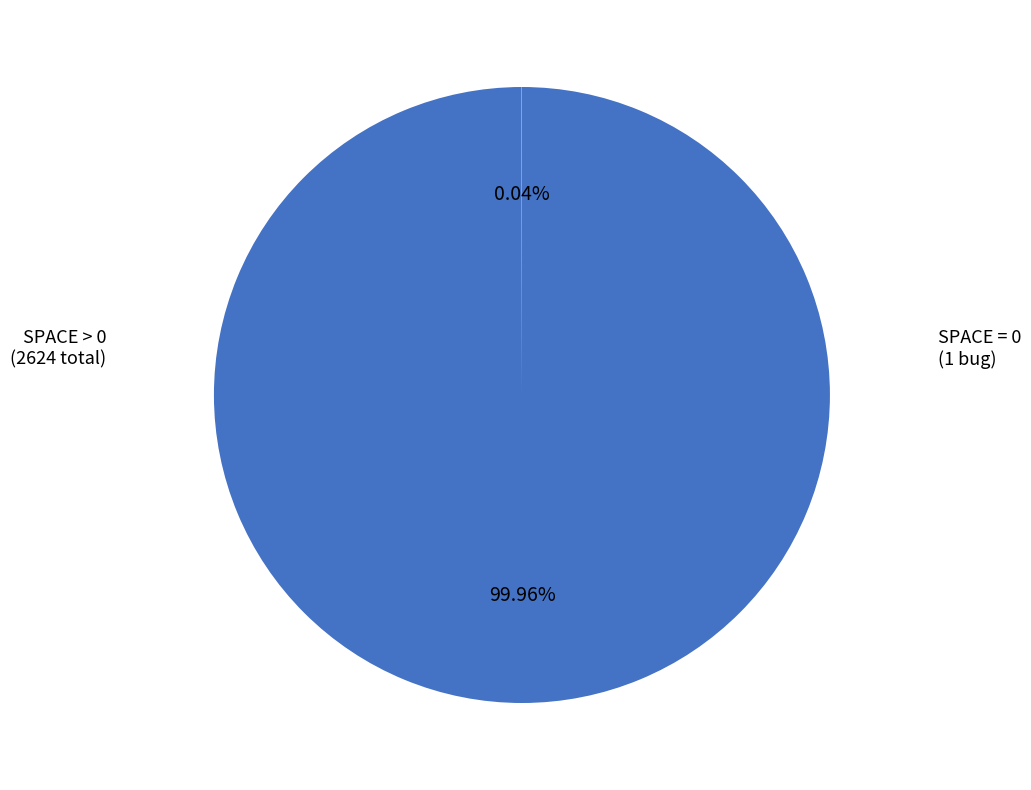

Is there any slice that represents more than half of the pie?

Yes